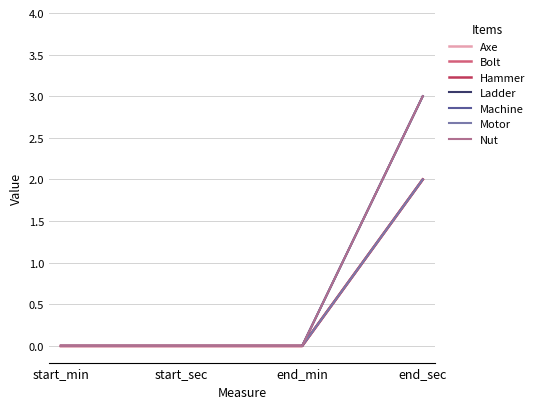

Does the chart display data point markers on the line(s)?

No